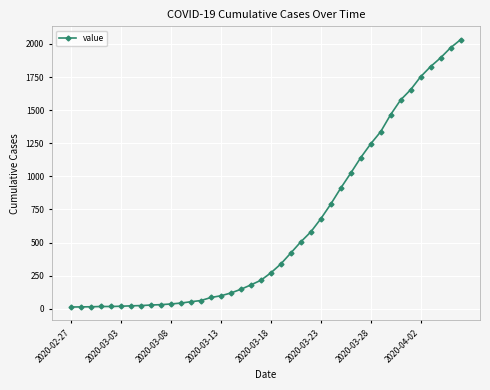

What is the maximum value shown in the chart?

2032